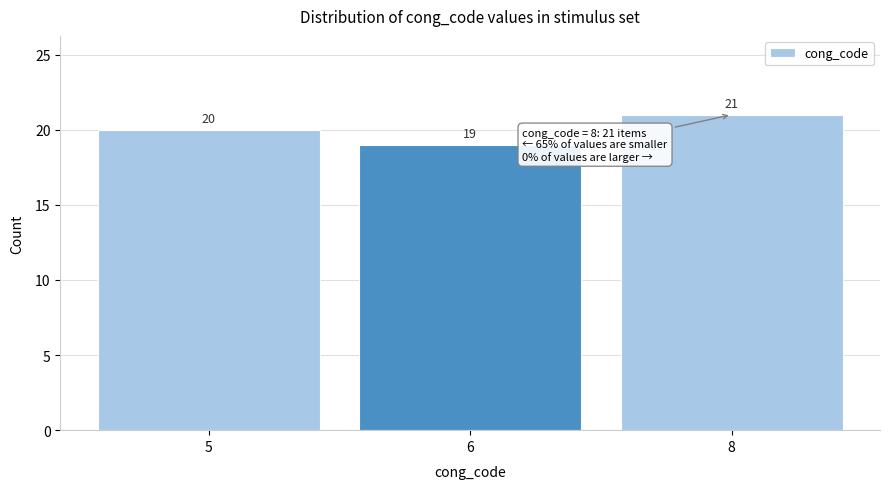

Reading right to left, transcribe all the data shown in this chart.

8=21	6=19	5=20